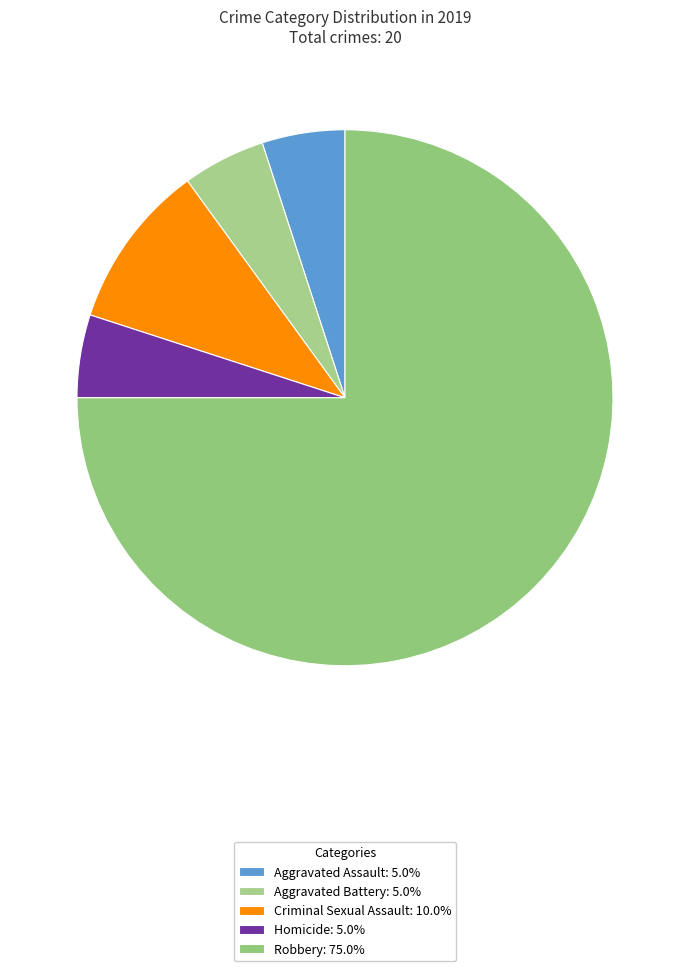

The Aggravated Battery slice represents 18% of the pie. True or false?

False